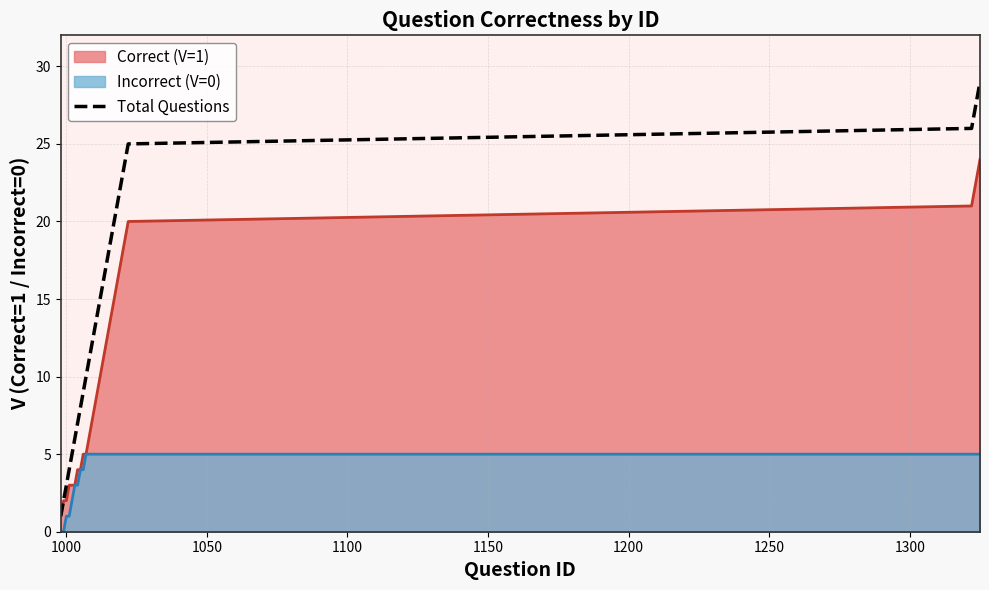

List the series in order of their peak value, lowest first.

Incorrect (V=0), Correct (V=1), Total Questions